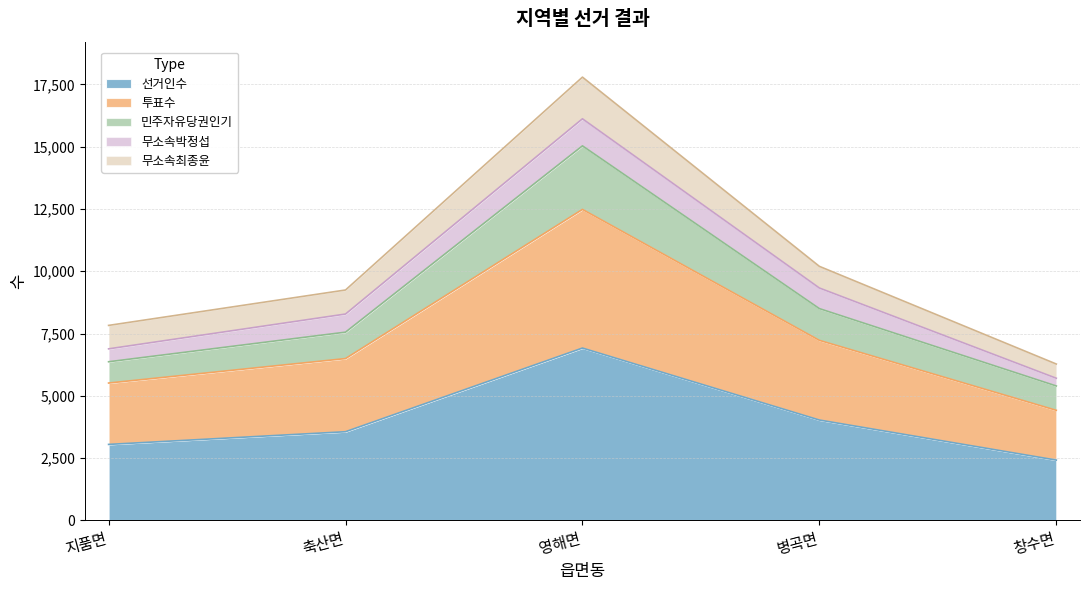

Is the value of 민주자유당권인기 at 축산면 greater than the value of 투표수 at 병곡면?

No